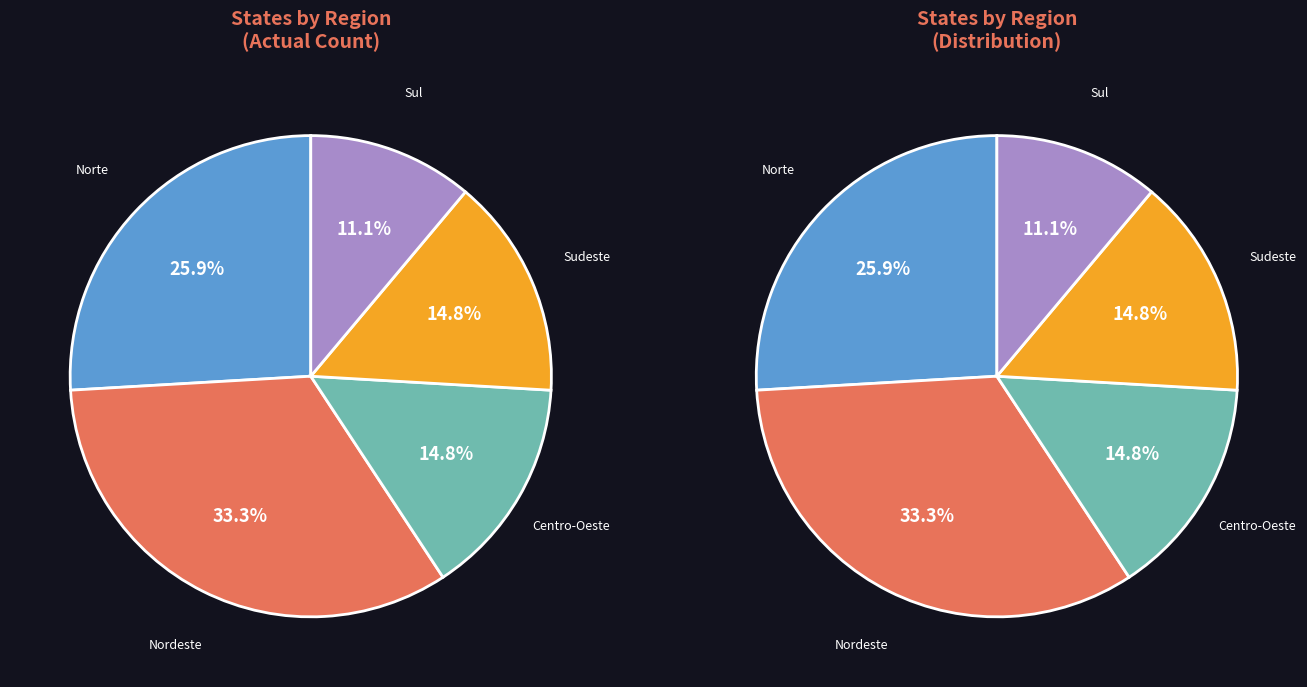

What is the largest slice in the pie chart?

Nordeste